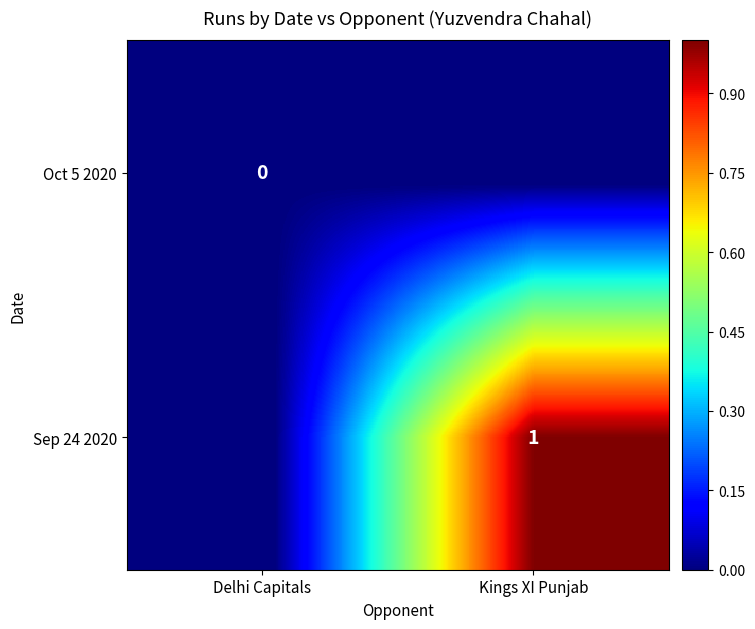

Is the value of Oct 5 2020 at Delhi Capitals greater than the value of Sep 24 2020 at Kings XI Punjab?

No